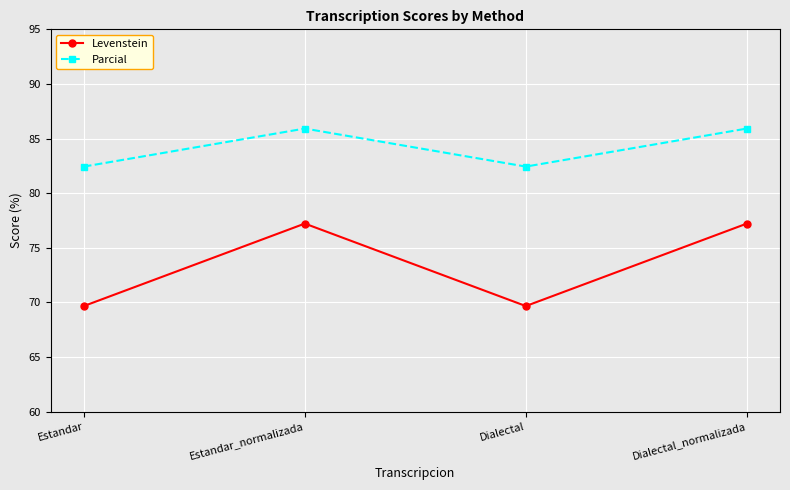

True or false: Levenstein has more than 0 interior local peaks.

True